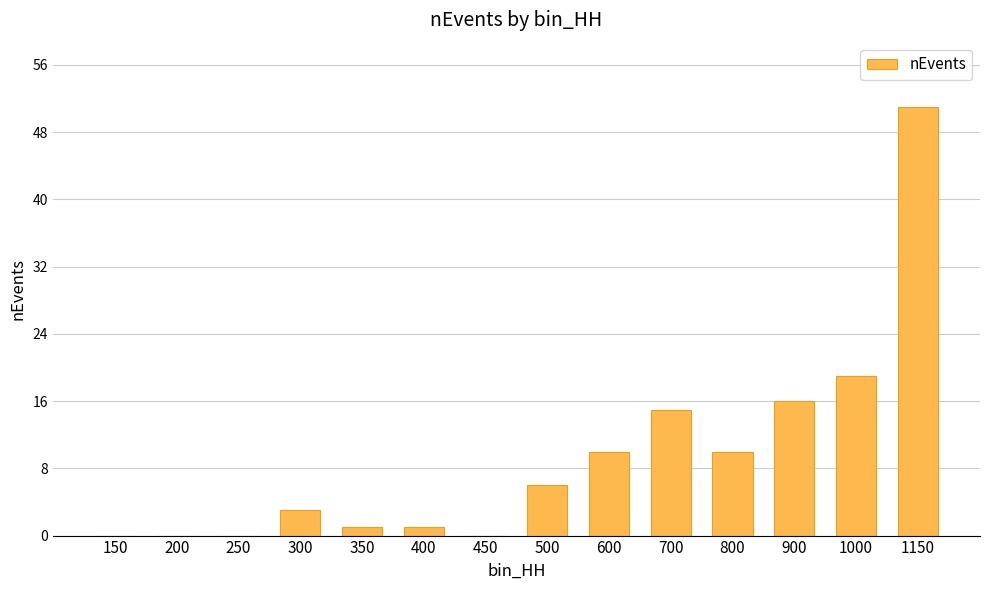

What is the approximate value at 600?

10